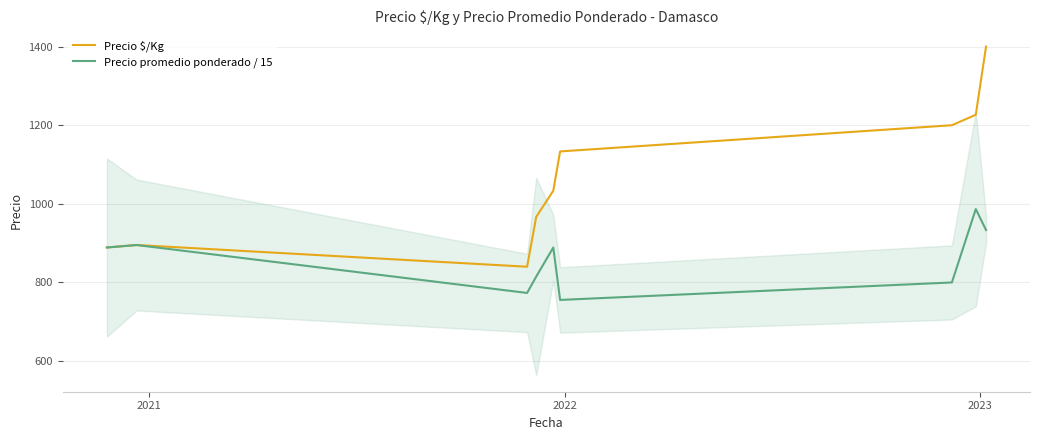

Reading left to right, extract all data points from this chart.

Precio $/Kg: 889.0	895.3	840.0	966.7	1033.3	1133.3	1200.0	1226.6	1400.0
Precio promedio ponderado / 15: 888.9	895.2	773.3	814.8	888.9	755.6	800.0	986.7	933.3